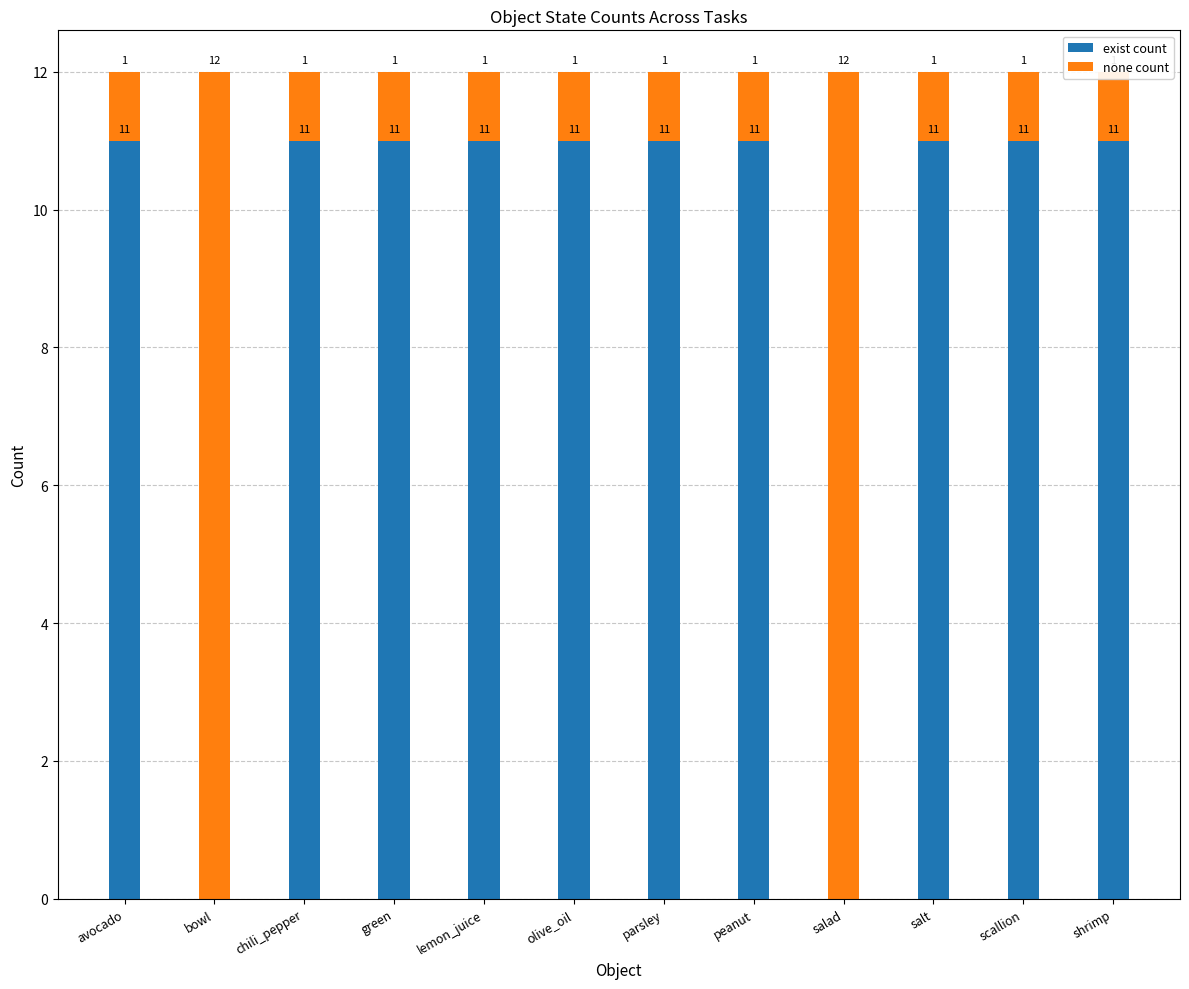

Reading left to right, what are all the values shown in this chart?

exist count: 11	0	11	11	11	11	11	11	0	11	11	11
none count: 1	12	1	1	1	1	1	1	12	1	1	1